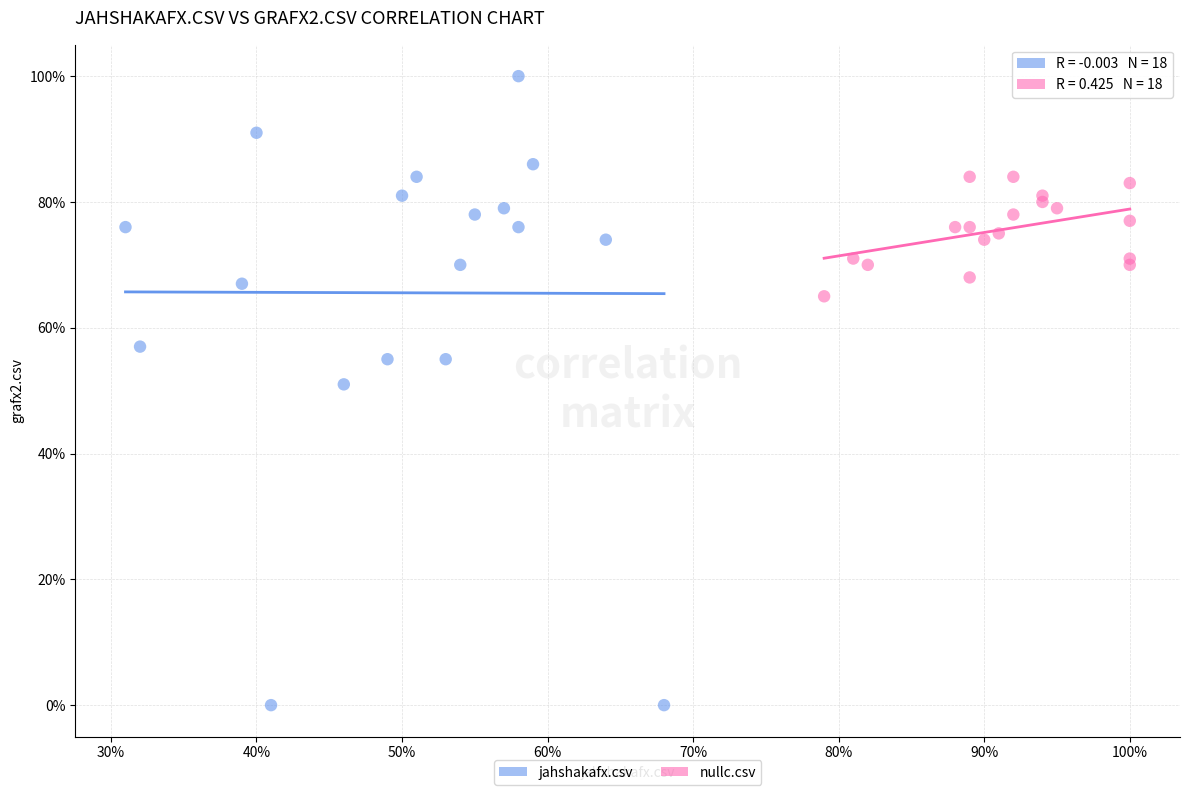

What are all the series names shown in the legend?

jahshakafx.csv, nullc.csv